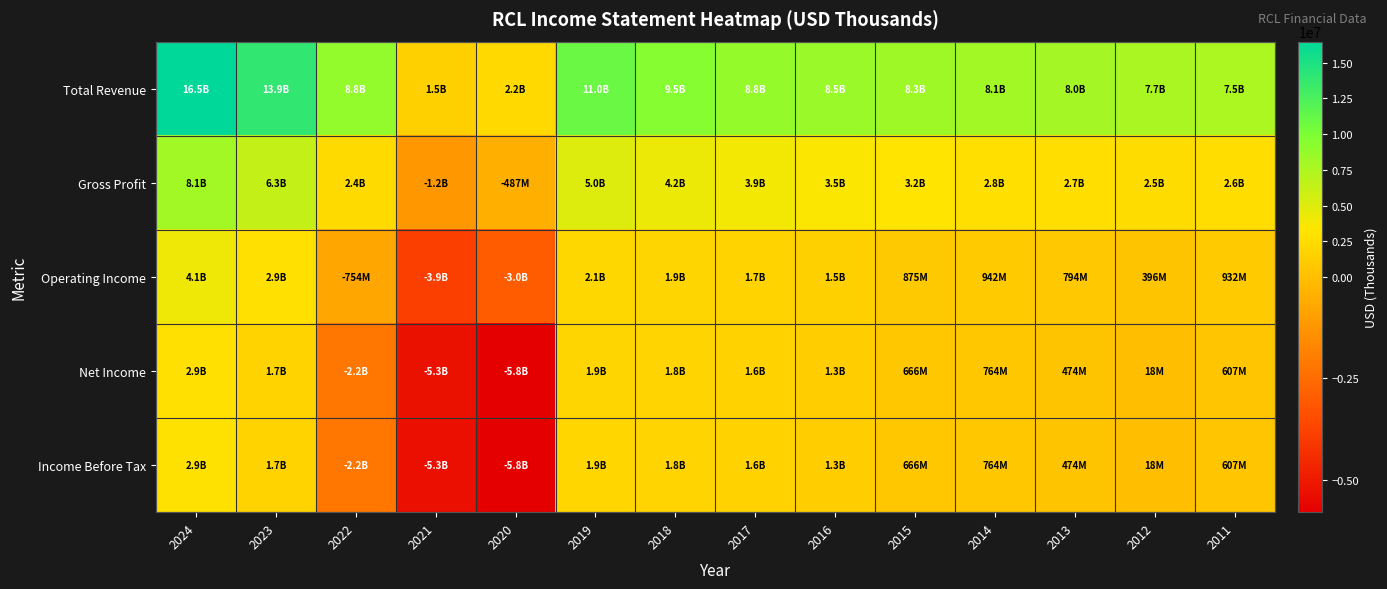

At which category does the chart reach its peak across all series?

2024